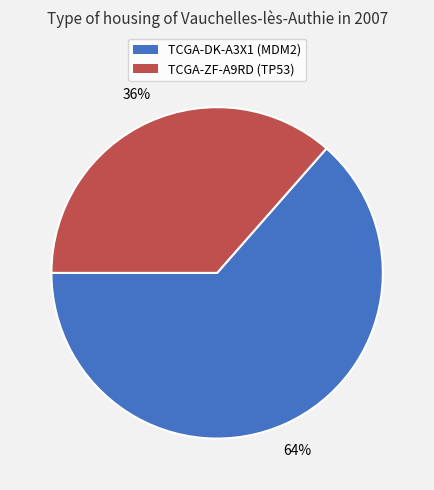

How many segments does this pie chart have?

2